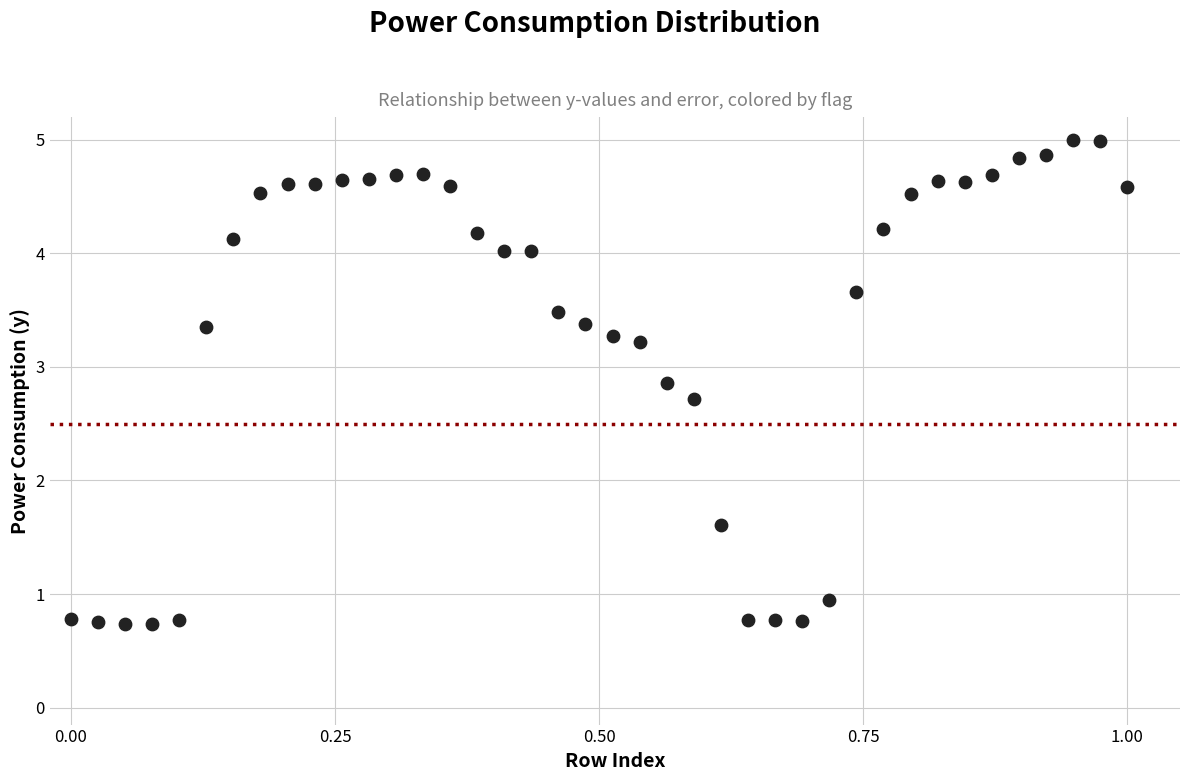

What is the range of Y values (max minus min)?

4.3